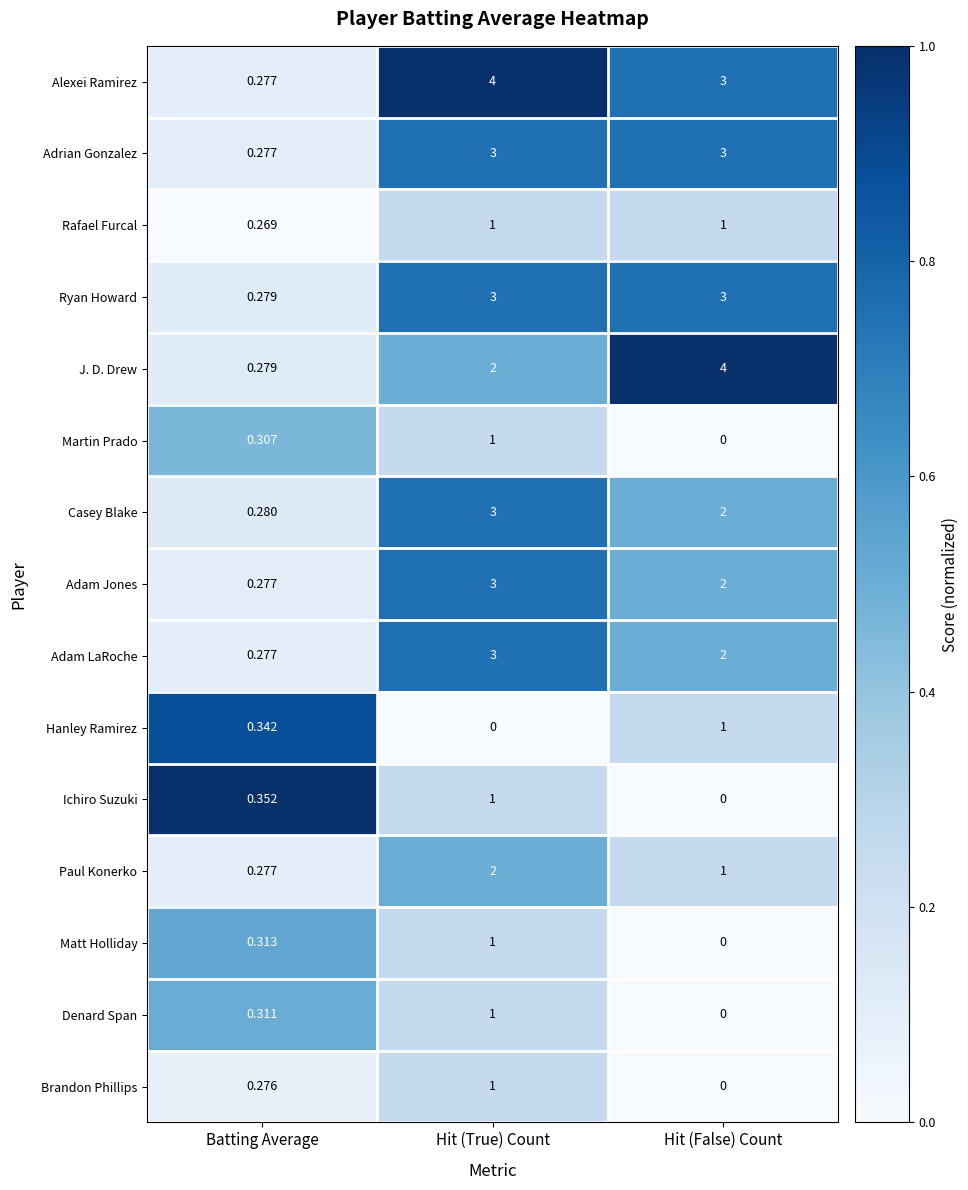

Which series has the largest range (max minus min)?

Alexei Ramirez